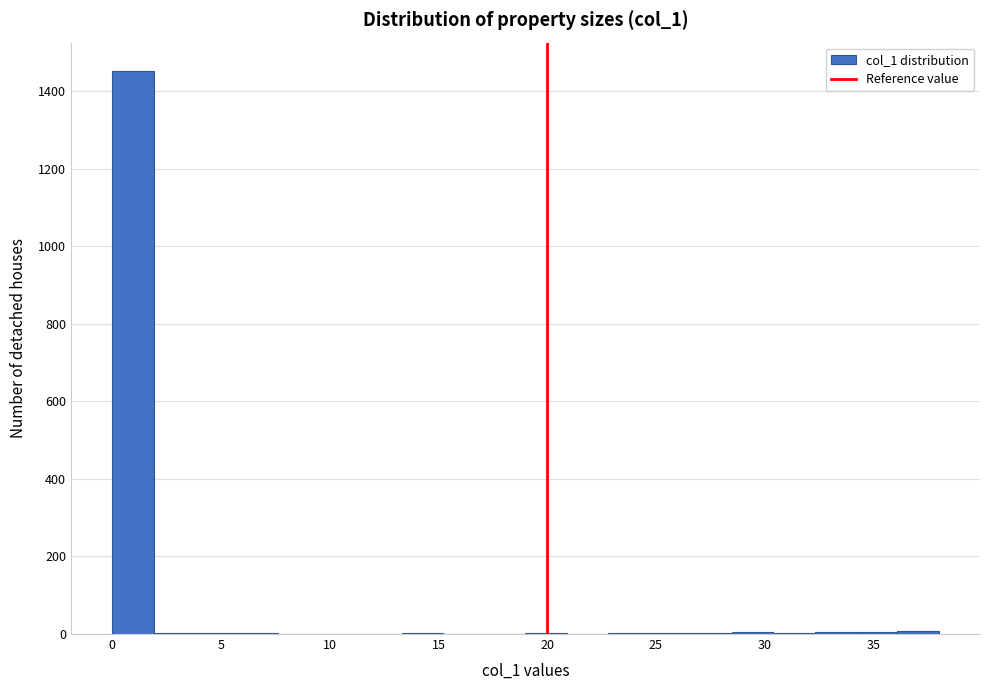

Around what value on the x-axis is the tallest bar? Give the approximate position of its centre, as read against the axis.

1.0